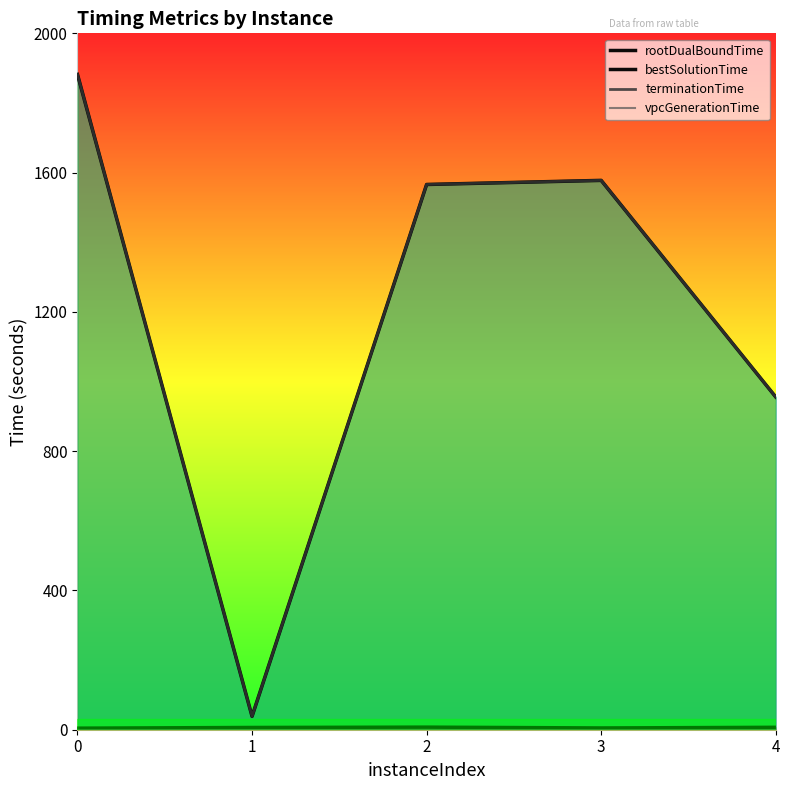

Reading right to left, extract all data points from this chart.

rootDualBoundTime: 4=6.9	3=5.1	2=7.4	1=6.5	0=4.5
bestSolutionTime: 4=955.6	3=1577.7	2=1565.9	1=38.4	0=1881.9
terminationTime: 4=955.6	3=1577.7	2=1566.0	1=38.4	0=1881.9
vpcGenerationTime: 4=0.0	3=0.0	2=0.0	1=0.0	0=0.0